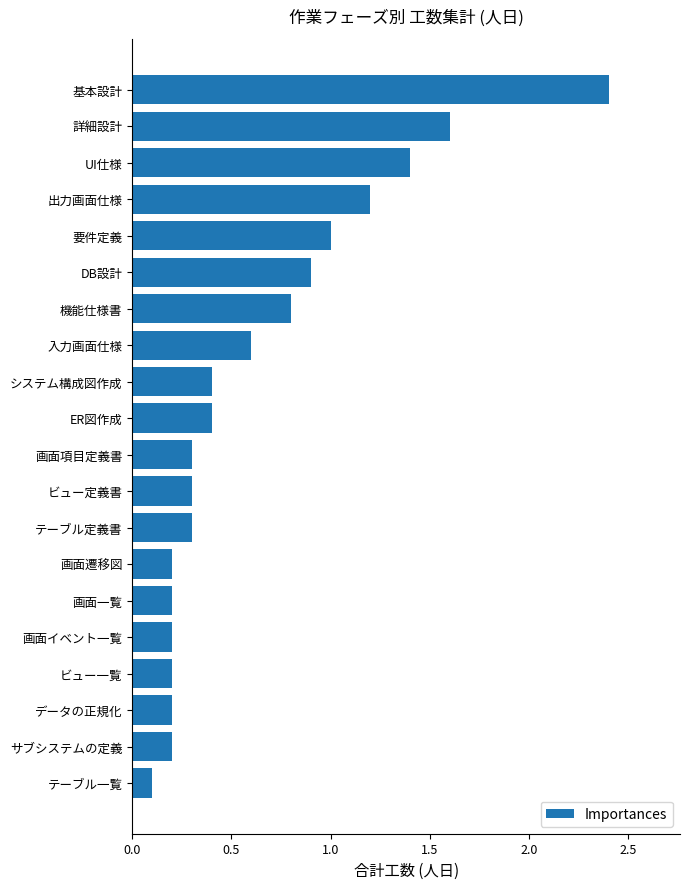

At which label is the value closest to 1?

要件定義